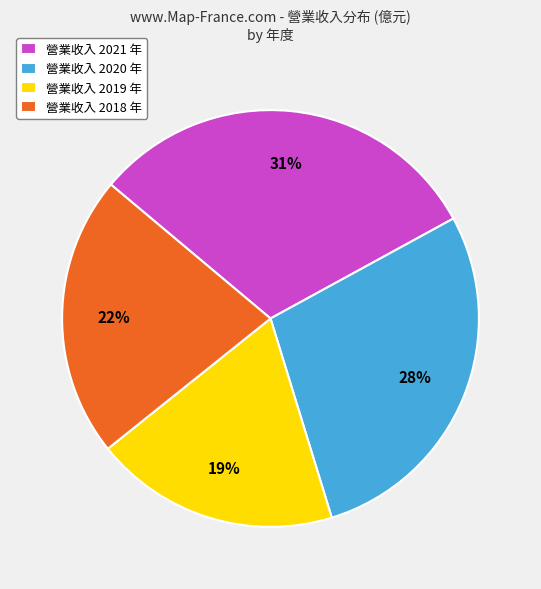

Do 營業收入 2019 年 and 營業收入 2018 年 together represent more than half of the pie?

No